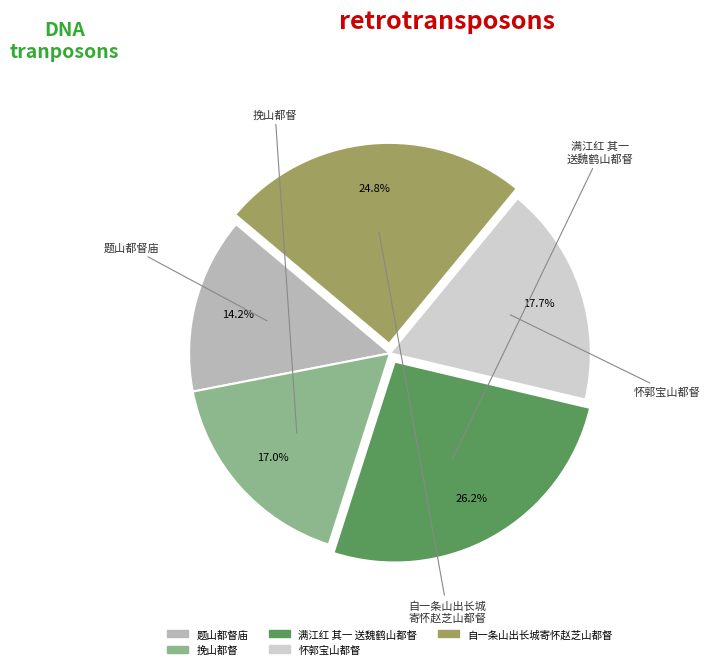

What is the total percentage of 满江红 其一 送魏鹤山都督 and 题山都督庙?

40.4%